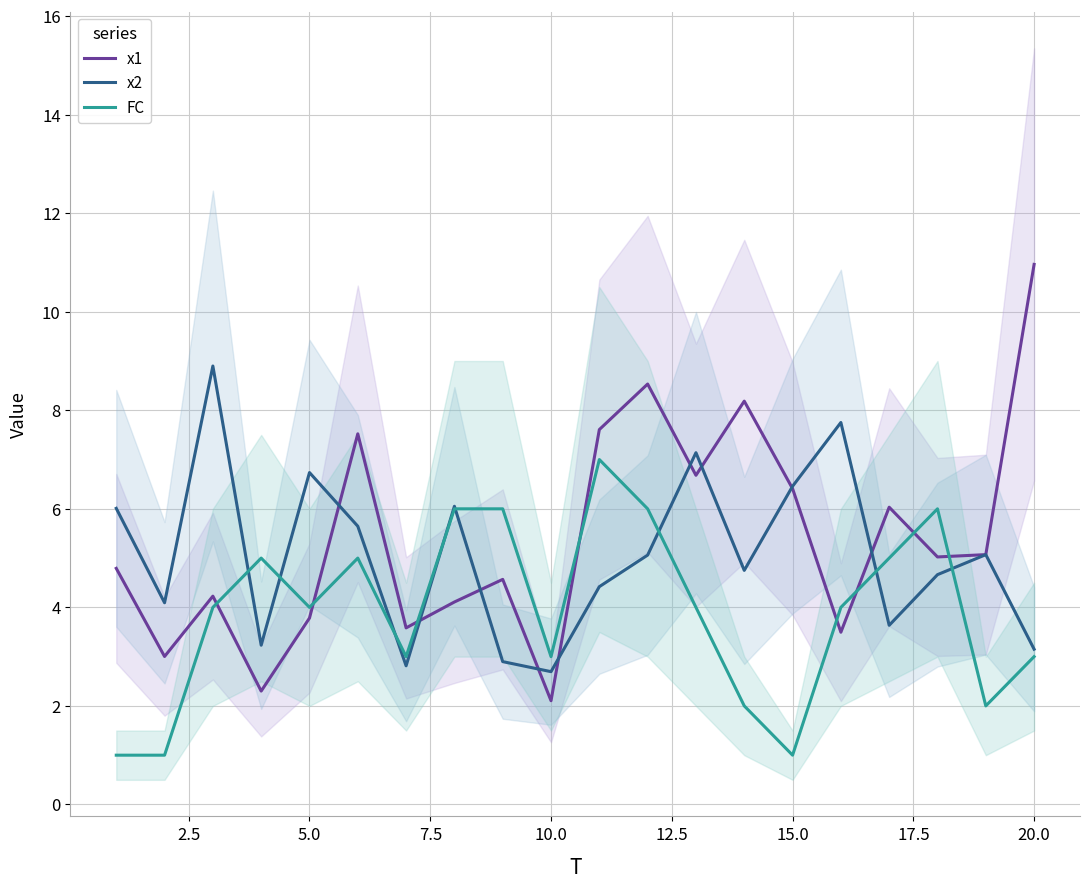

The value of x1 at 20.0 is 11.0. True or false?

True